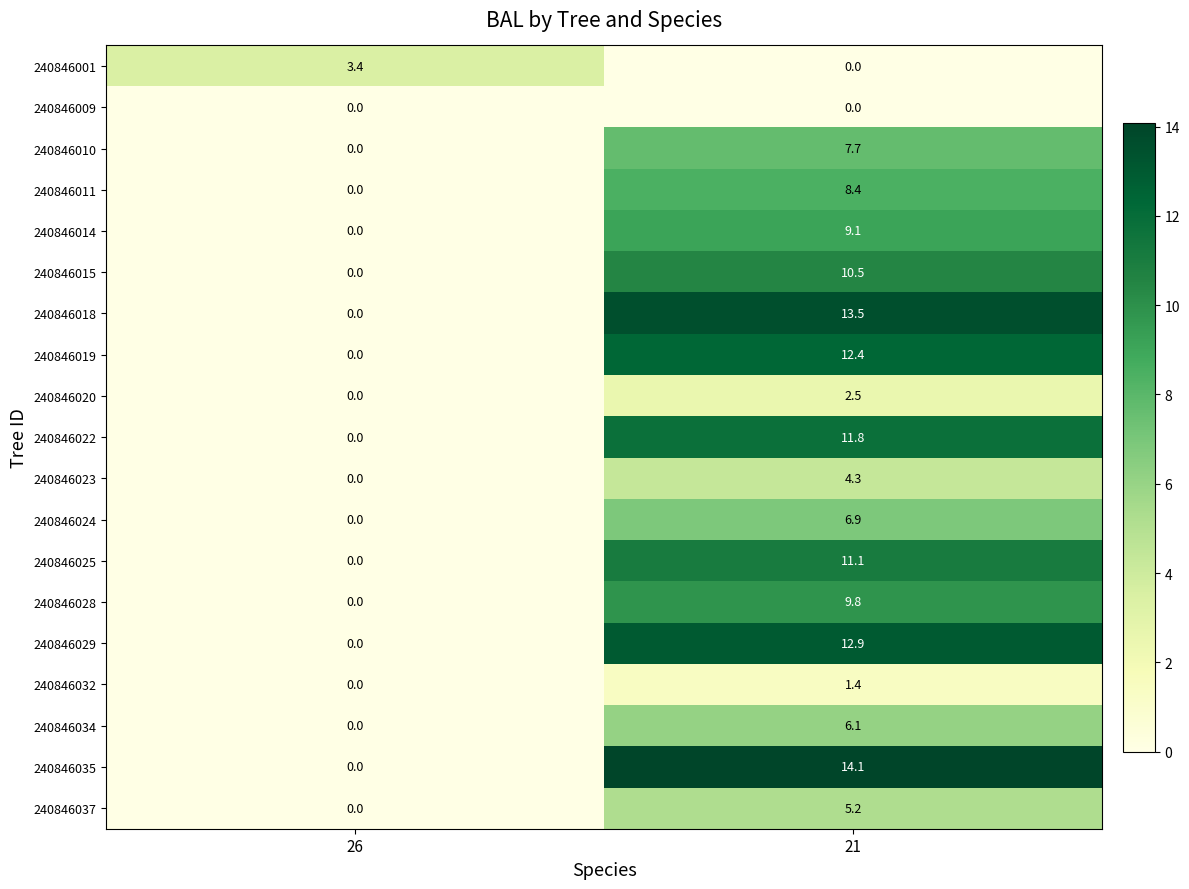

Which category has the lowest value in the 240846018 series?

26